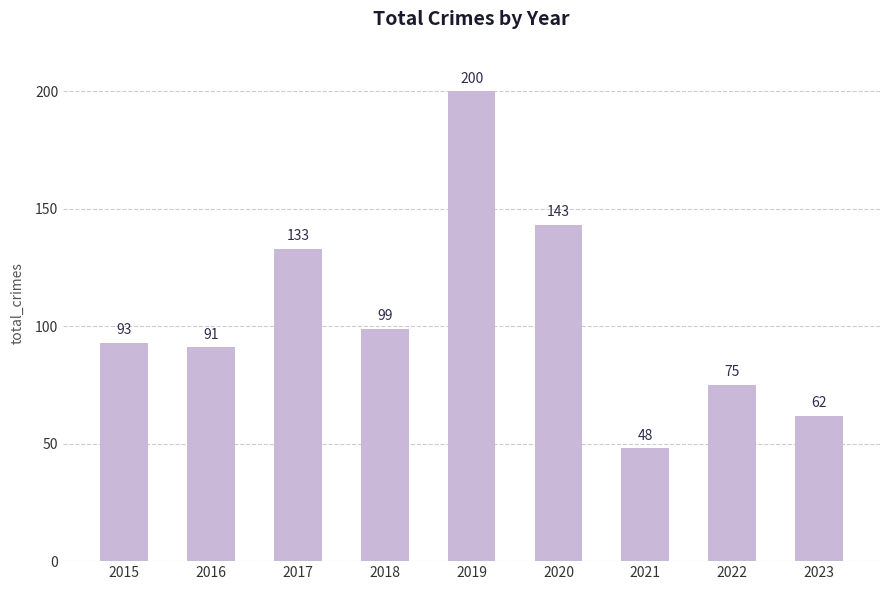

What is the value of the 1st bar from the left?

93